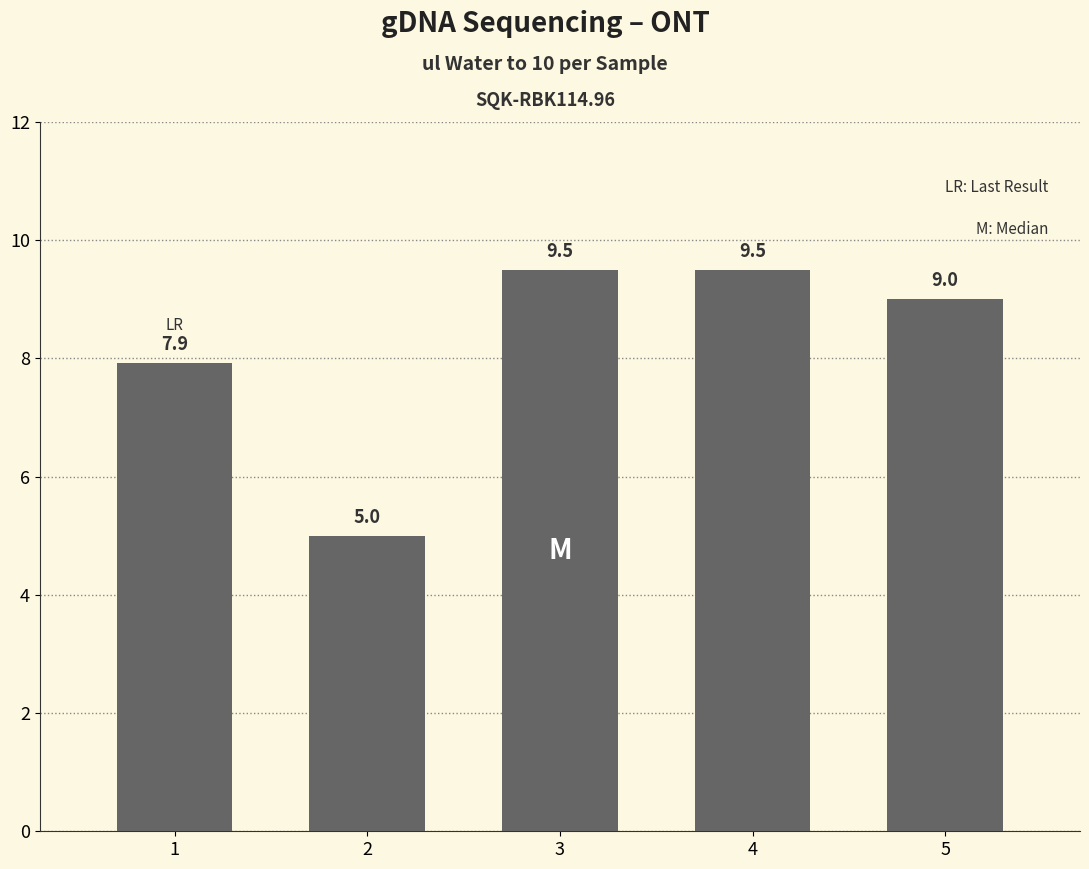

What is the greatest value displayed?

9.5